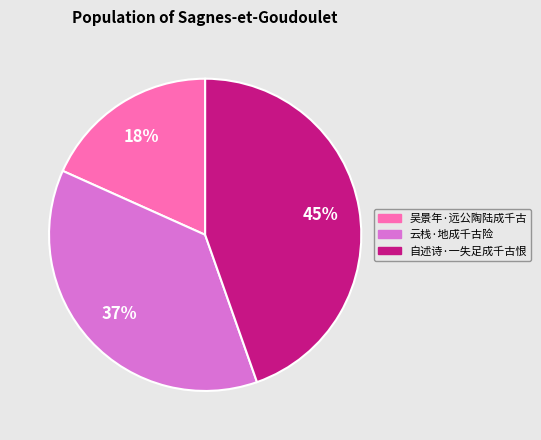

Approximately how many times larger is the value at 吴景年·远公陶陆成千古 compared to 自述诗·一失足成千古恨?

0.4